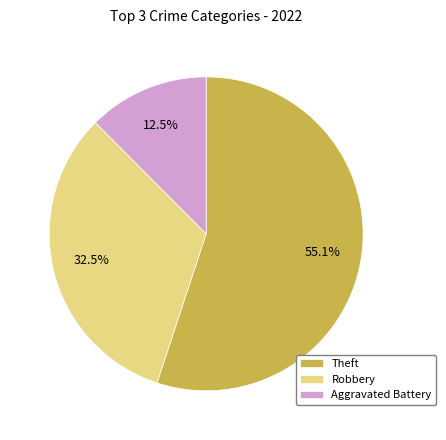

Does Theft account for over 50% of the chart?

Yes